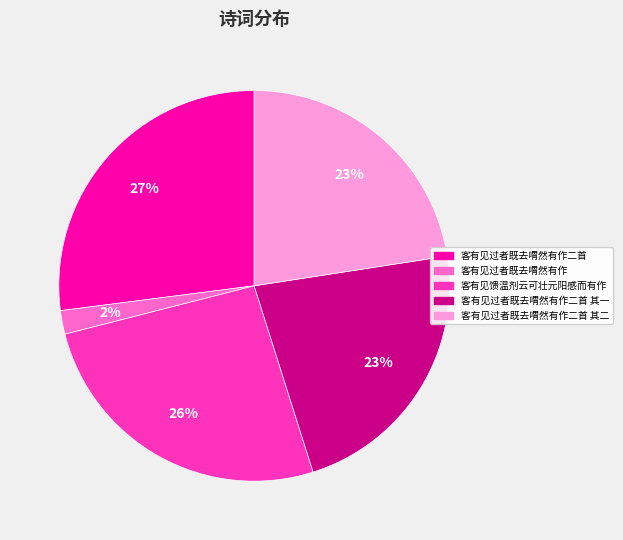

To the nearest percent, what is the difference between the largest and smallest slice percentages?

25%